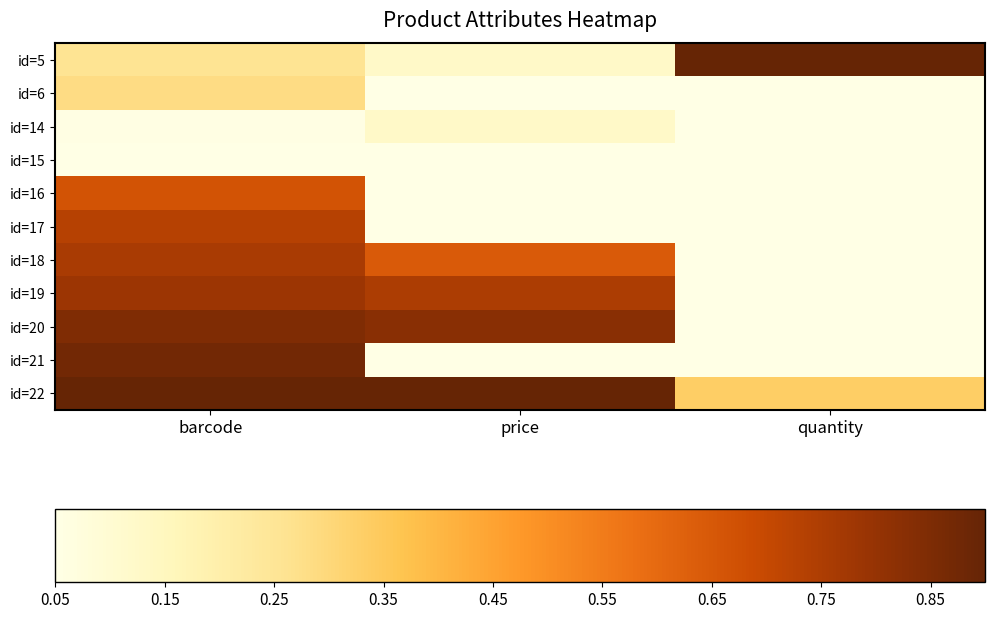

Rank the series by their maximum value, from highest to lowest.

id=5, id=22, id=21, id=20, id=19, id=18, id=17, id=16, id=6, id=14, id=15